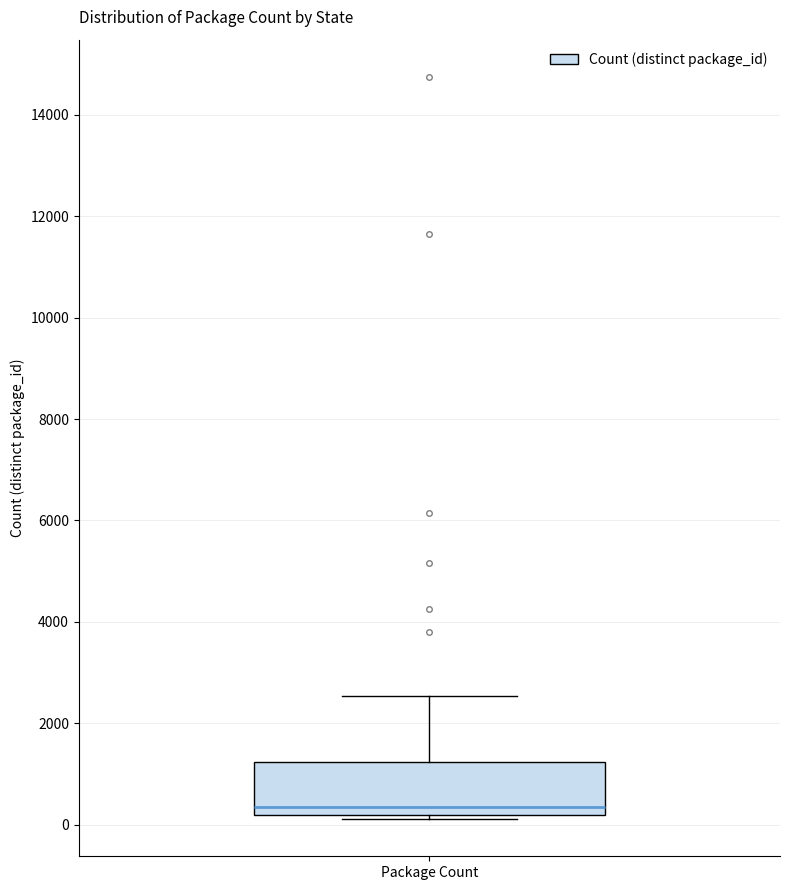

Read this box plot against the y-axis: the position of the median line, the range covered by the box, and the ends of both whiskers. The values are not printed on the chart, so give them approximately, as read against the axis.

median 400, box 200 to 1200, whiskers 200 (just below the box's lower edge) to 2600